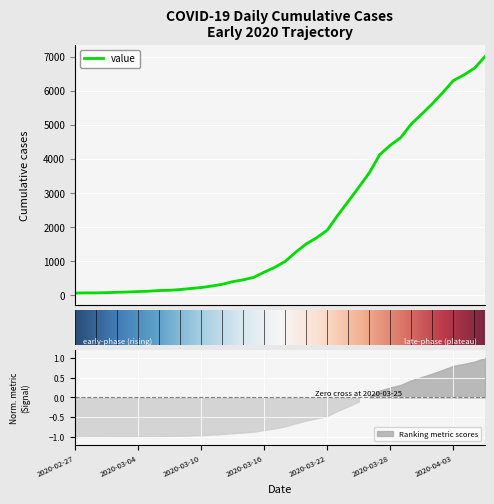

Reading left to right, extract all data points from this chart.

2020-02-27=64	2020-02-28=68	2020-02-29=69	2020-03-01=76	2020-03-02=87	2020-03-03=95	2020-03-04=108	2020-03-05=119	2020-03-06=138	2020-03-07=146	2020-03-08=167	2020-03-09=197	2020-03-10=226	2020-03-11=269	2020-03-12=320	2020-03-13=398	2020-03-14=452	2020-03-15=523	2020-03-16=677	2020-03-17=816	2020-03-18=993	2020-03-19=1261	2020-03-20=1505	2020-03-21=1686	2020-03-22=1908	2020-03-23=2344	2020-03-24=2752	2020-03-25=3165	2020-03-26=3589	2020-03-27=4125	2020-03-28=4399	2020-03-29=4625	2020-03-30=5025	2020-03-31=5314	2020-04-01=5617	2020-04-02=5947	2020-04-03=6295	2020-04-04=6460	2020-04-05=6657	2020-04-06=6995